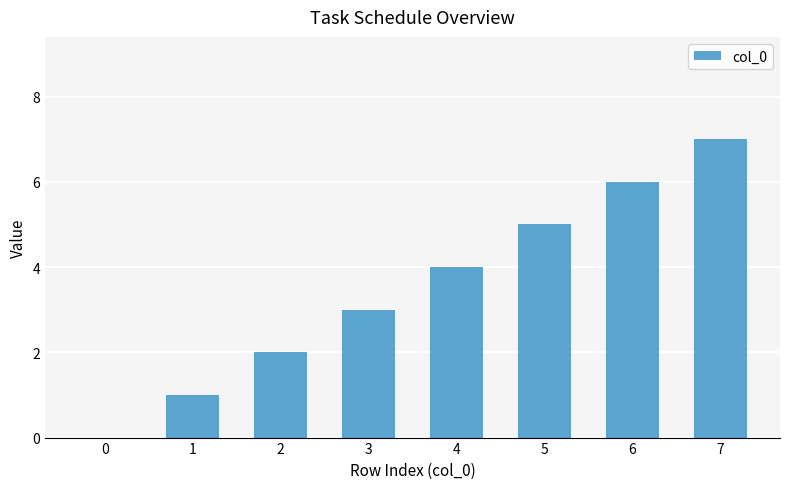

What is the sum of all values?

28